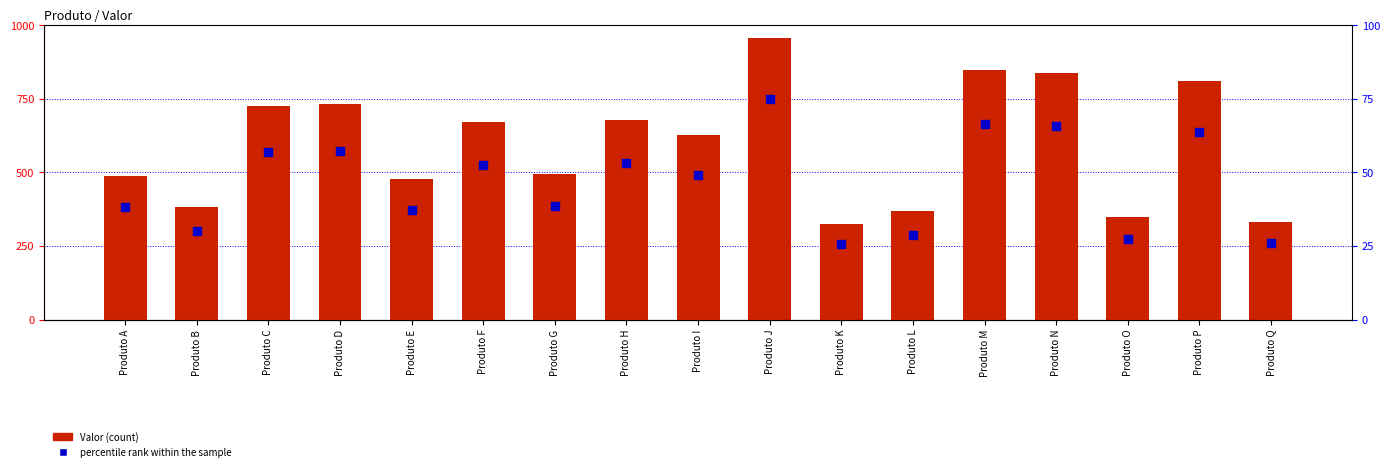

Which series contains the lowest Y value?

percentile rank within the sample